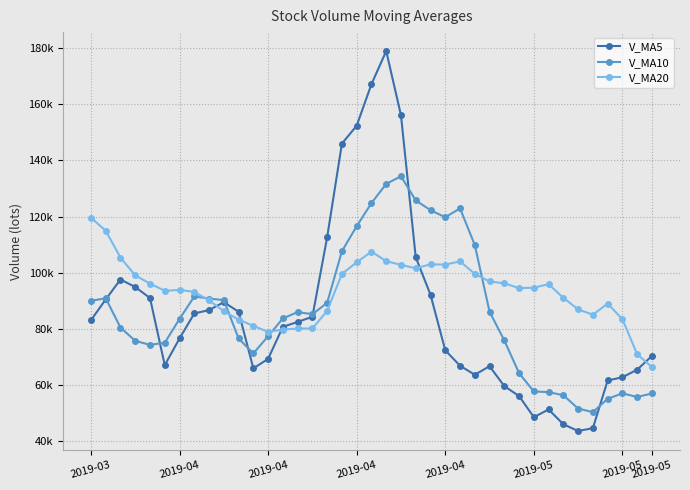

Is this an area chart (filled region under the line)?

No